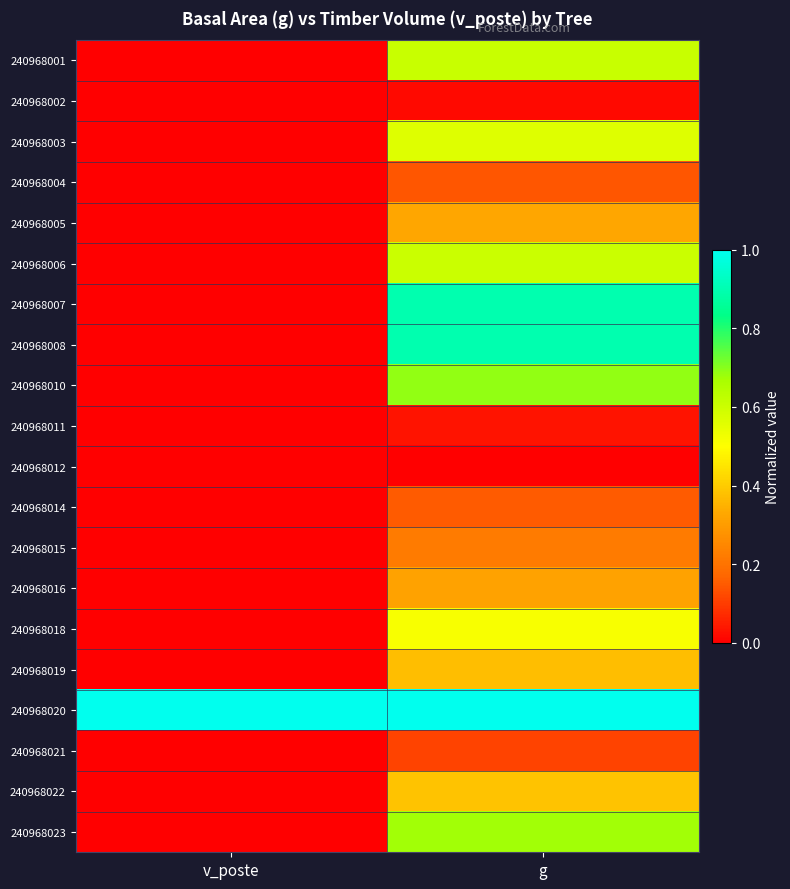

Which label corresponds to the smallest value in the chart?

v_poste